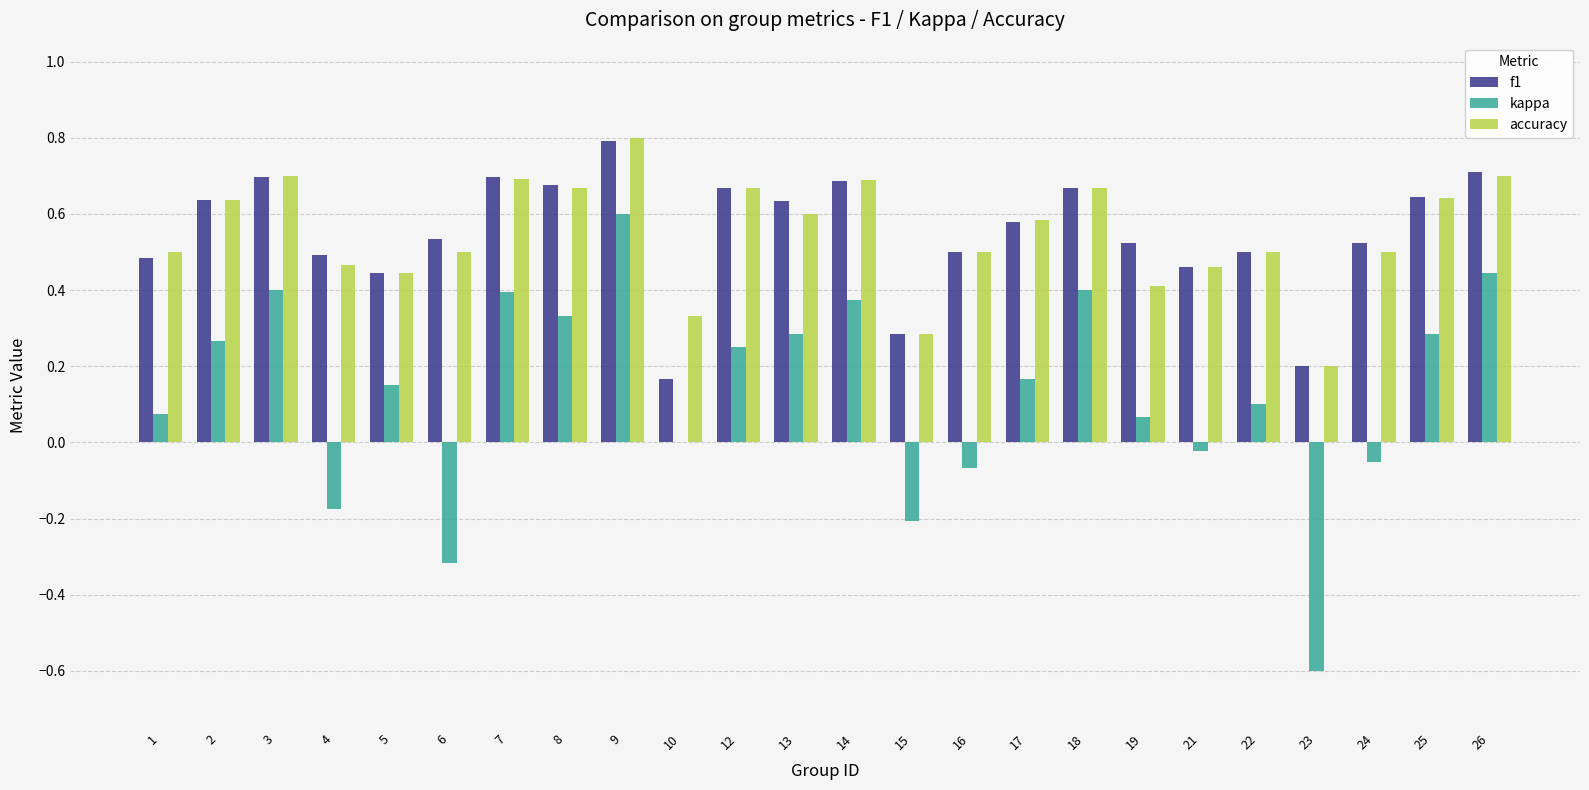

How many groups of bars are there?

24